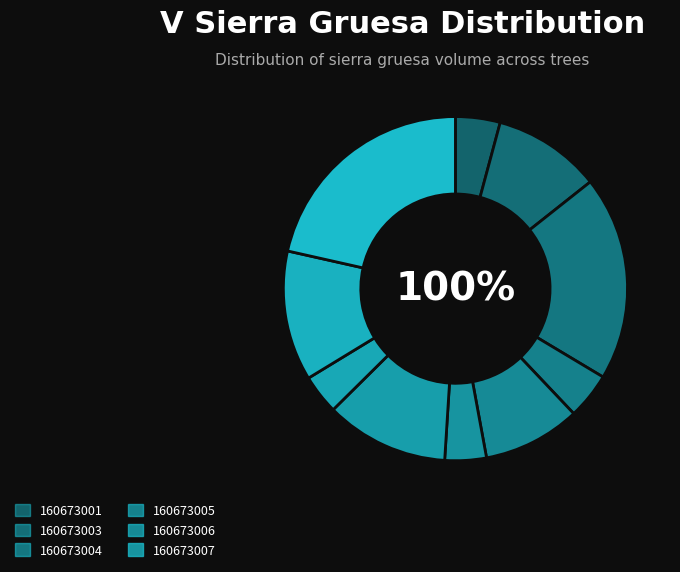

Do 160673009 and 160673004 together represent more than half of the pie?

No